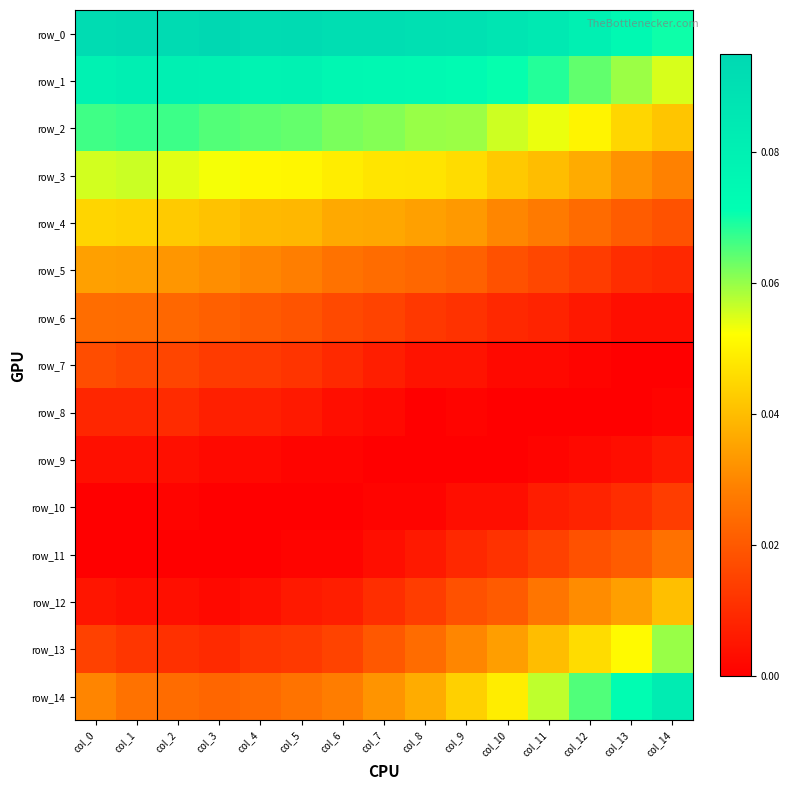

What is the spread (max minus min) of values at col_8?

0.1